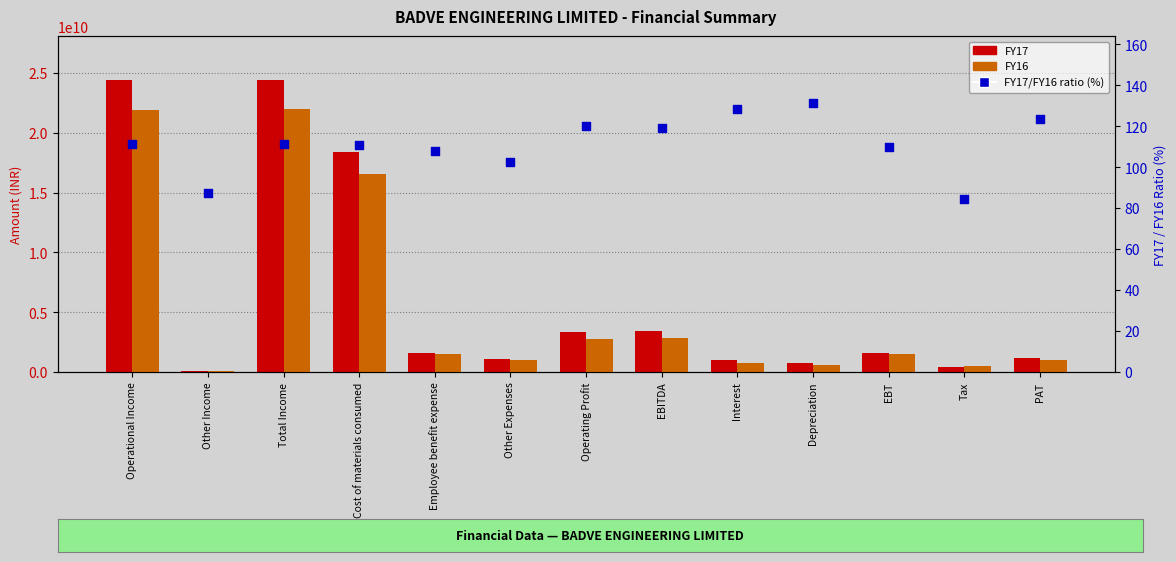

Which series contains the highest Y value?

FY17